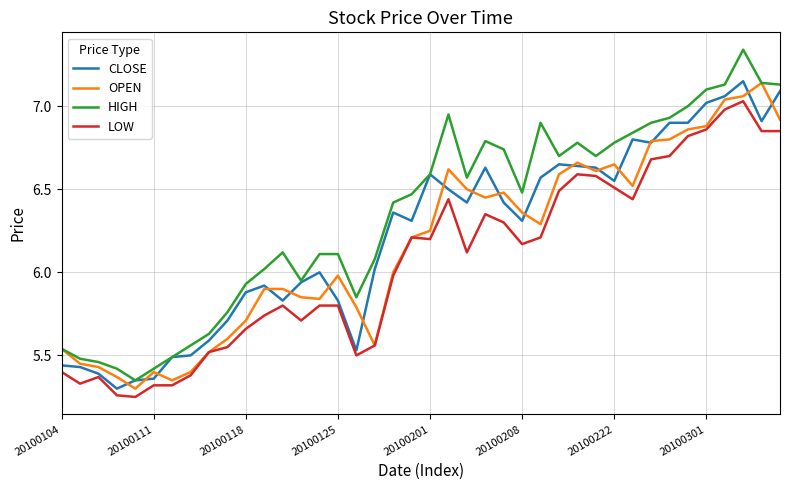

Which series has the widest spread of values?

HIGH